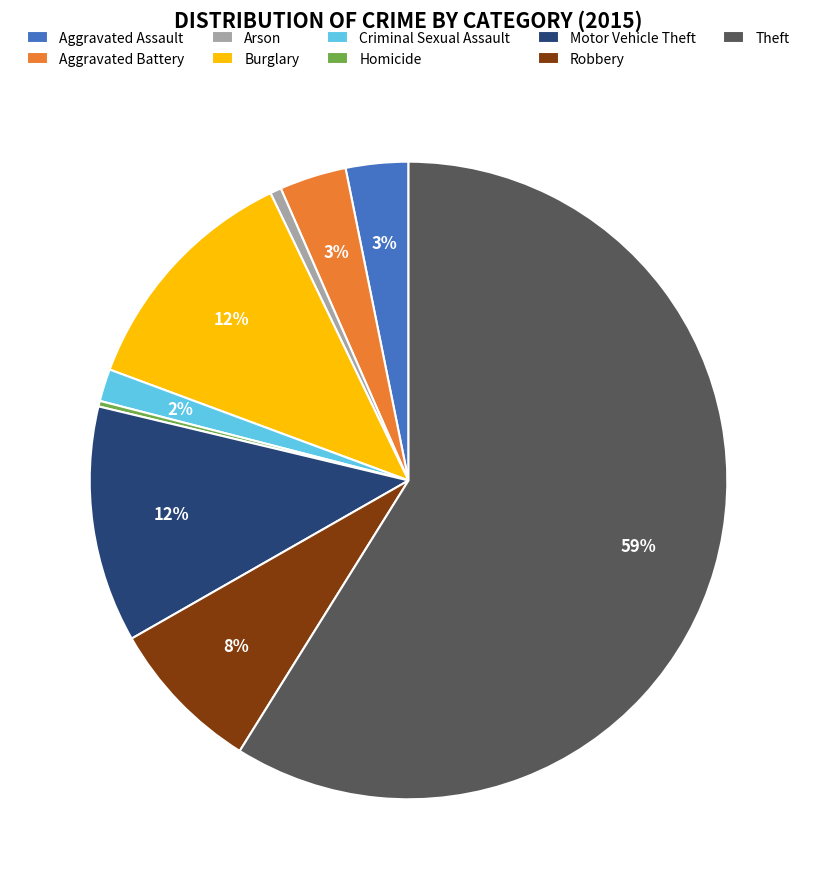

To the nearest percent, what percentage of the pie is Motor Vehicle Theft?

12%